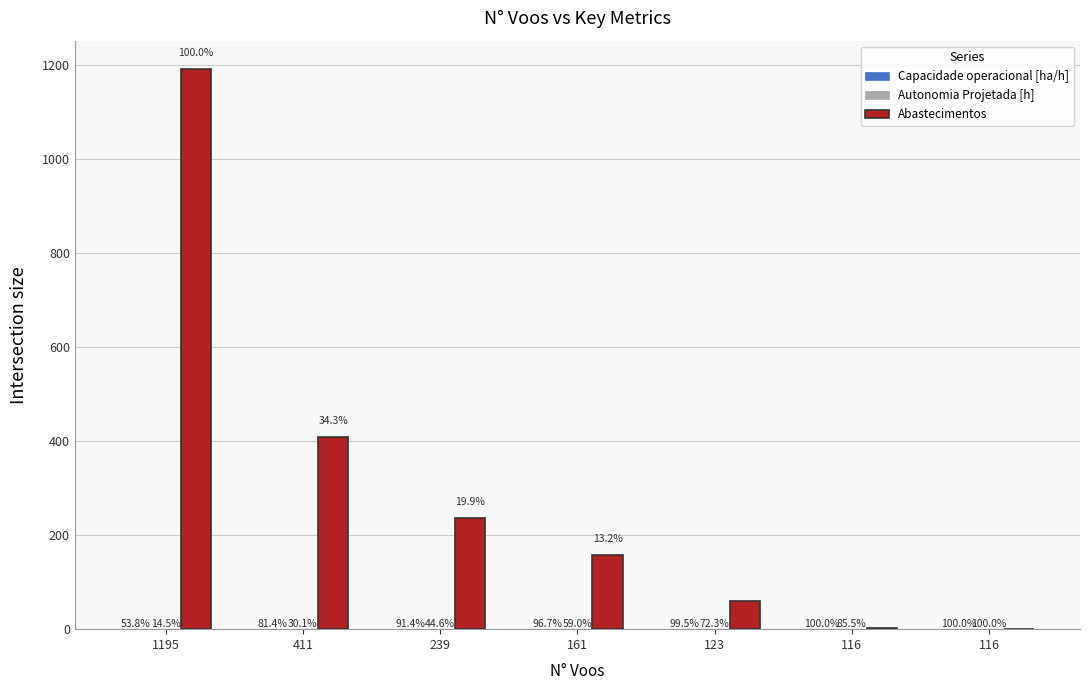

Reading left to right, extract all data points from this chart.

Capacidade operacional [ha/h]: 1195=0.5	411=0.8	239=0.9	161=1.0	123=1.0	116=1.0	116=1.0
Autonomia Projetada [h]: 1195=0.1	411=0.2	239=0.4	161=0.5	123=0.6	116=0.7	116=0.8
Abastecimentos: 1195=1193.0	411=409.0	239=237.0	161=157.0	123=59.0	116=2.0	116=0.0